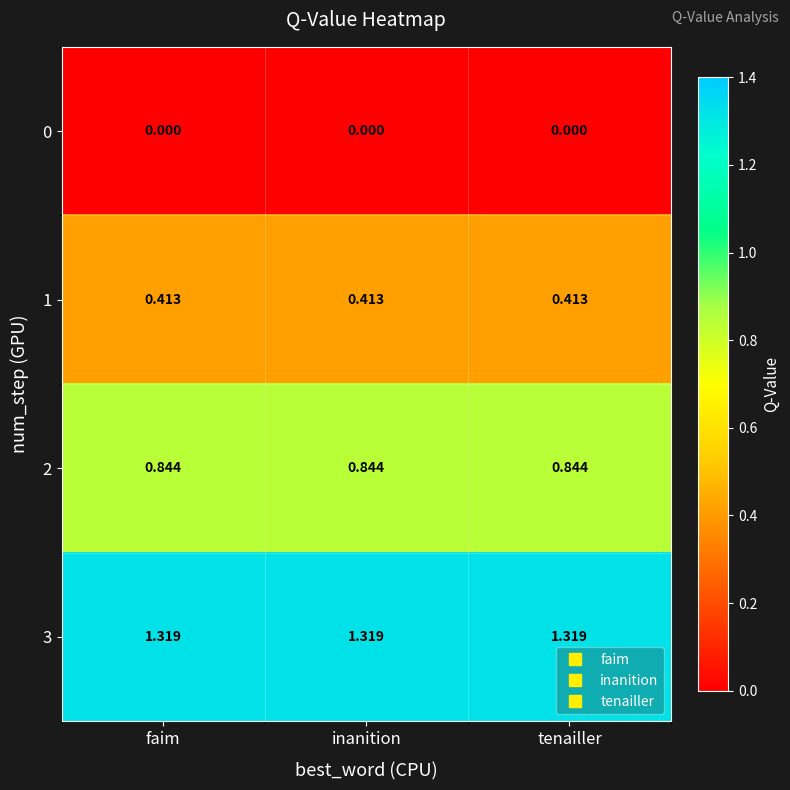

Reading left to right, list all the values displayed in this chart.

0: faim=0.0	inanition=0.0	tenailler=0.0
1: faim=0.4	inanition=0.4	tenailler=0.4
2: faim=0.8	inanition=0.8	tenailler=0.8
3: faim=1.3	inanition=1.3	tenailler=1.3